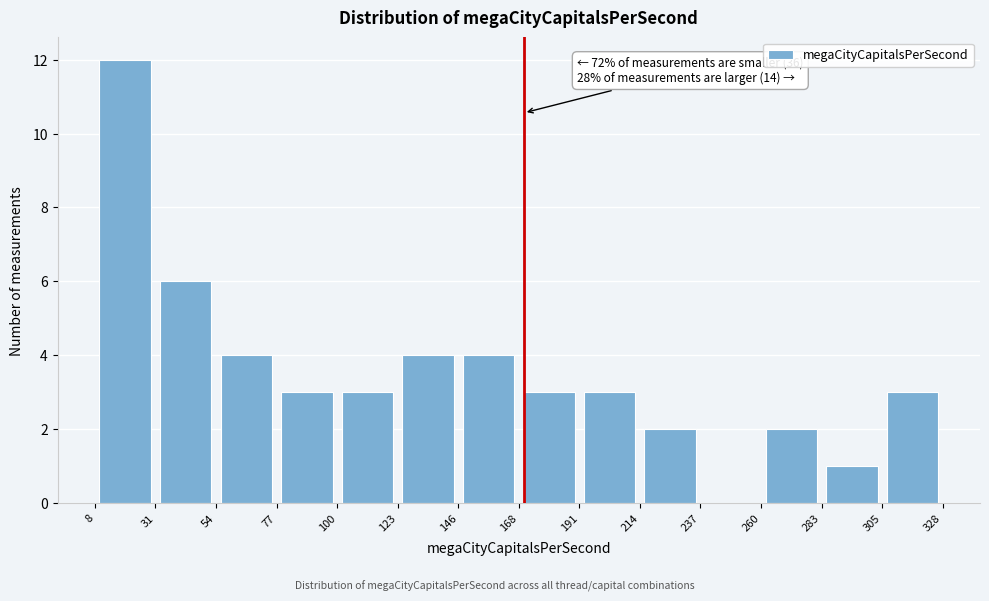

Which range on the x-axis has the tallest bar?

8 to 31